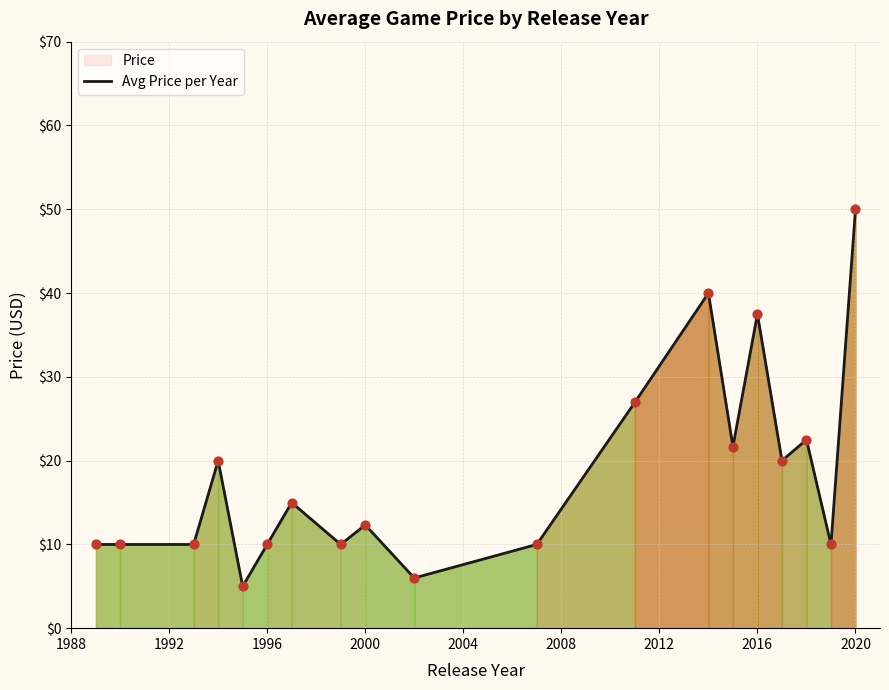

The value at 2000 is 12.3. True or false?

True